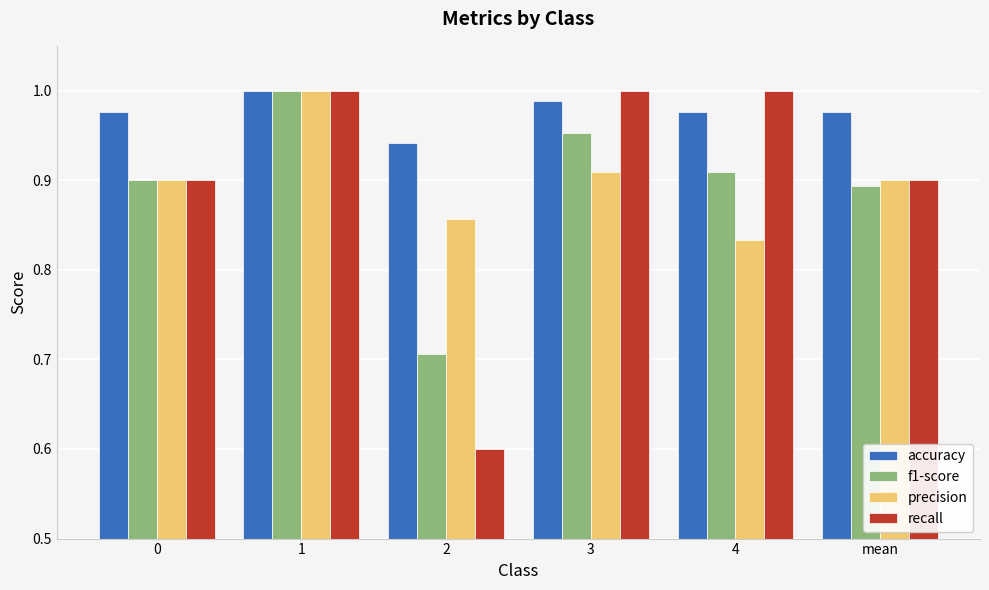

Which series has the largest range (max minus min)?

recall